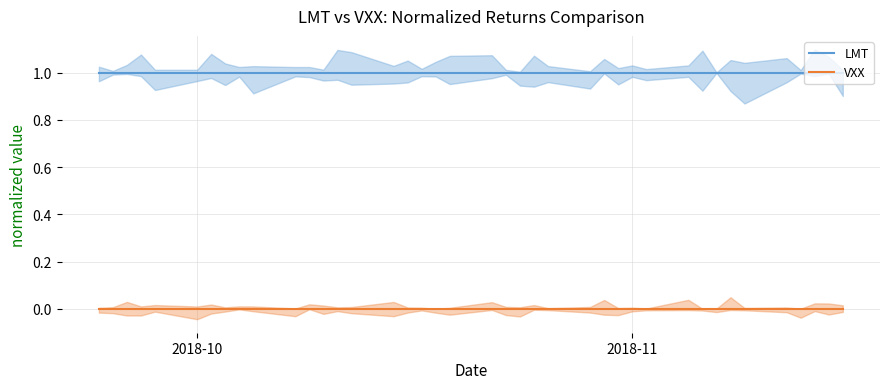

How many distinct data groups are displayed?

2